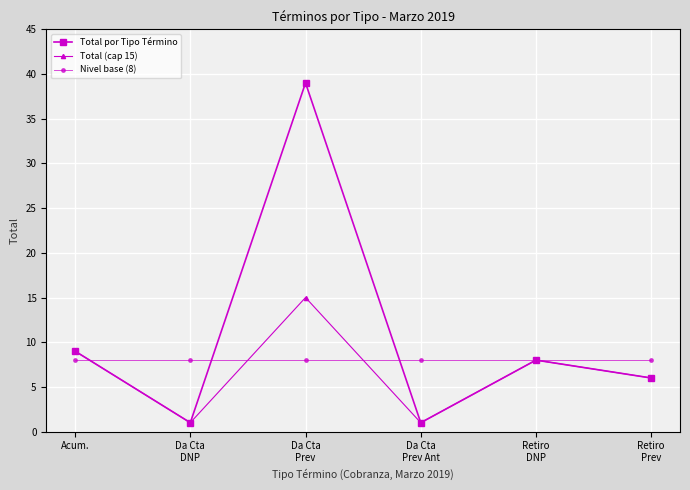

Where do Total por Tipo Término and Nivel base (8) first cross each other?

Acum. and Da Cta
DNP